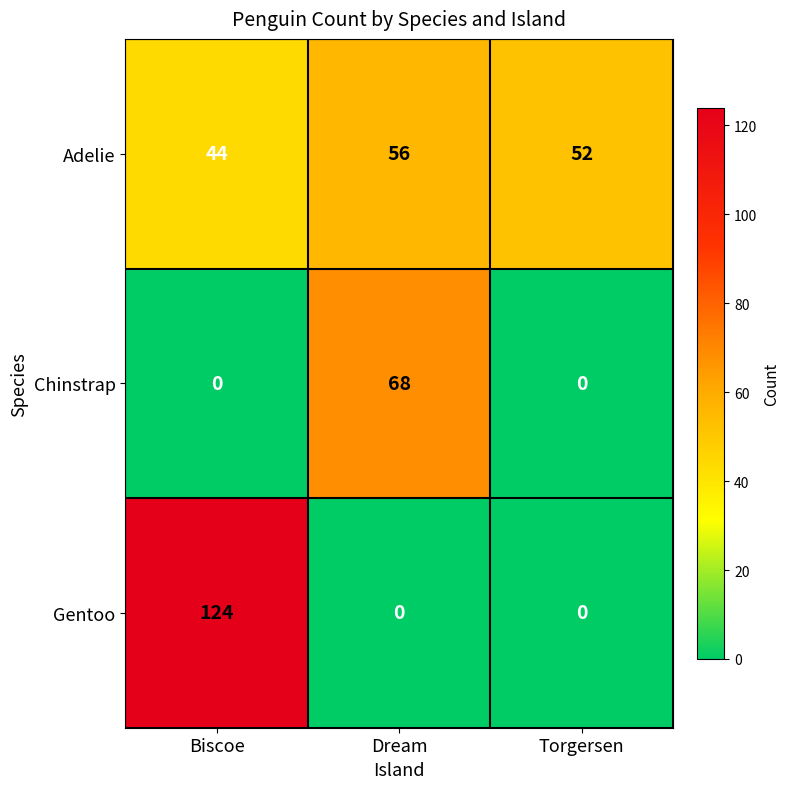

Count the number of data series in this chart.

3